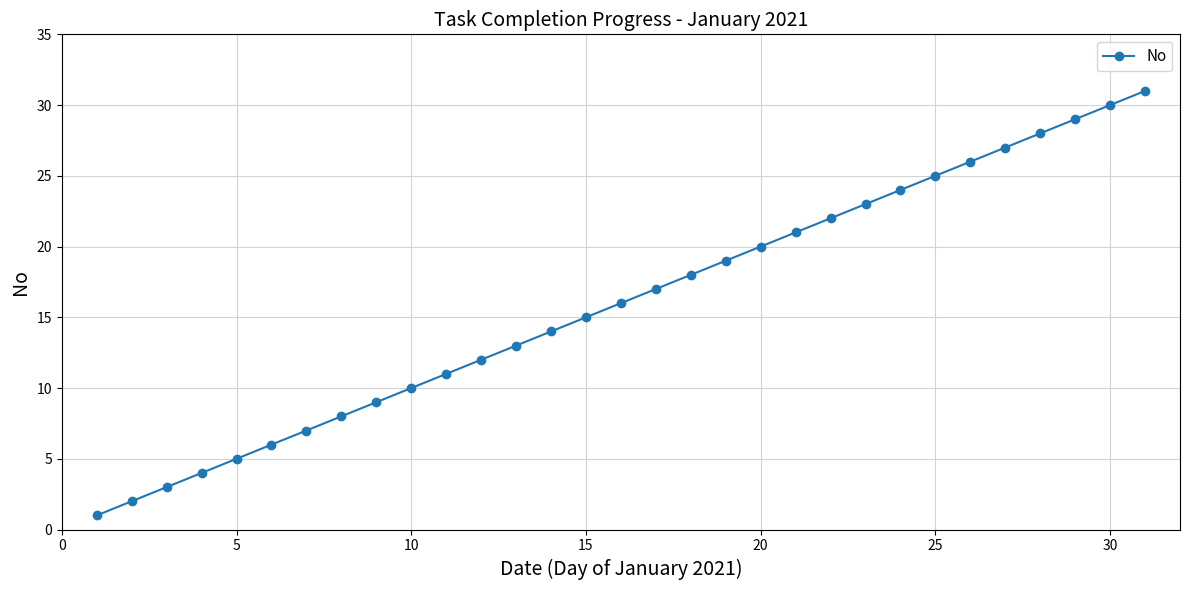

True or false: there are more than 2 points higher than both neighbors.

False